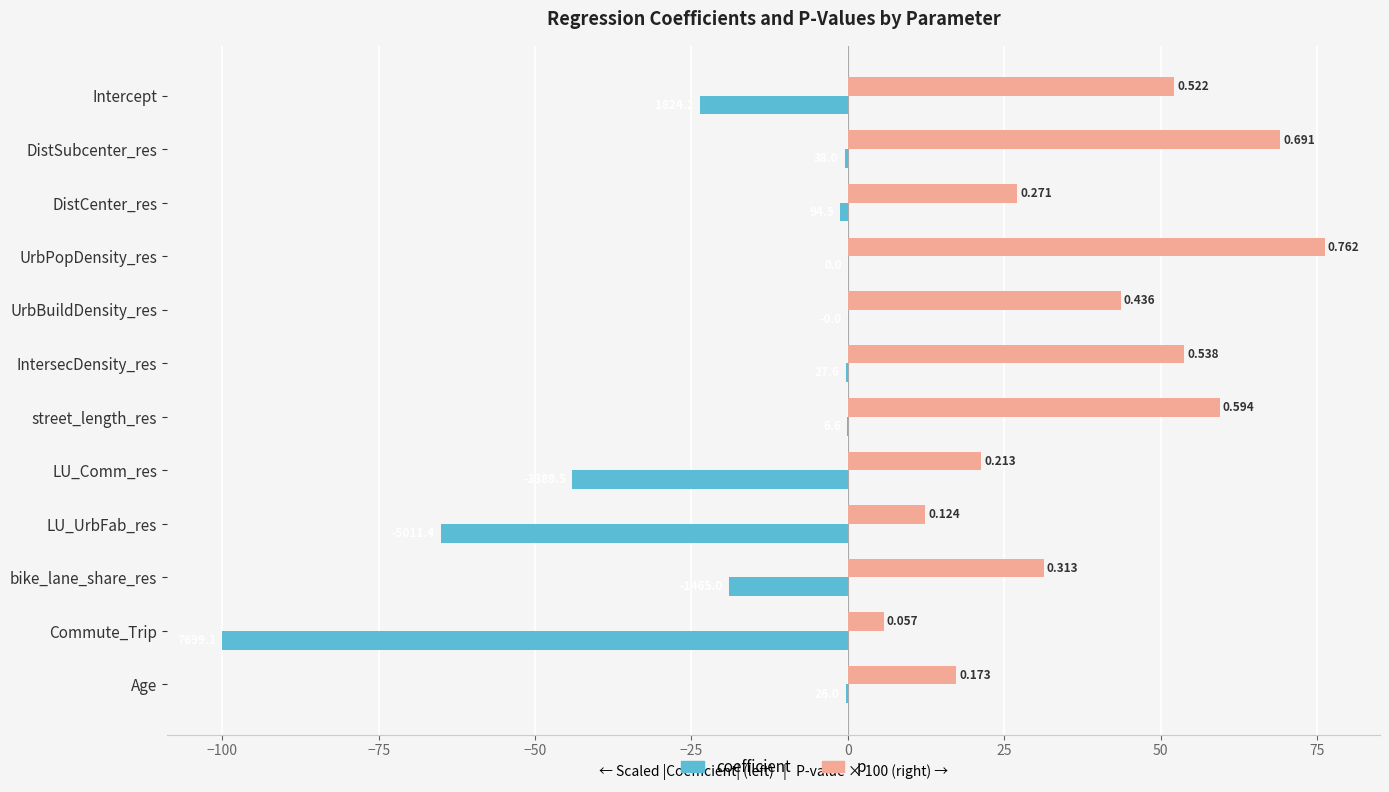

What is the difference between the maximum and second lowest values in the p series?

63.8